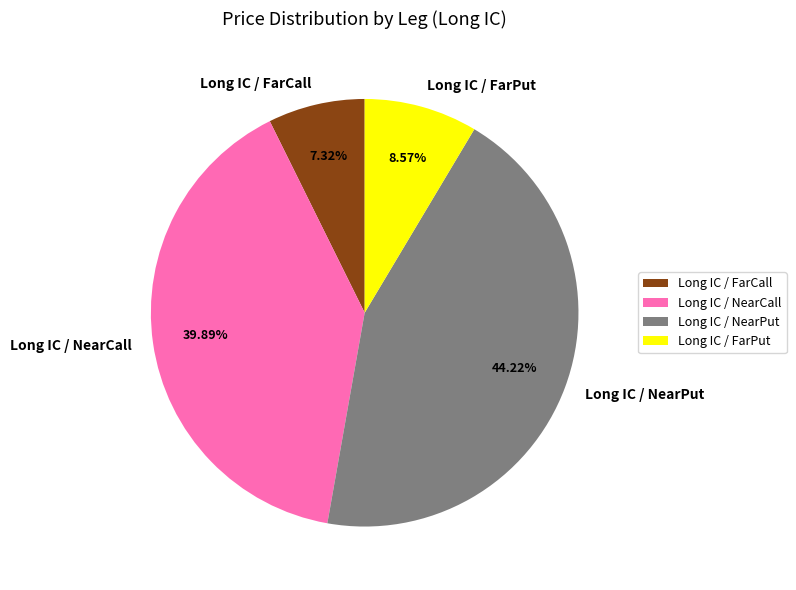

Count the number of slices in the pie.

4